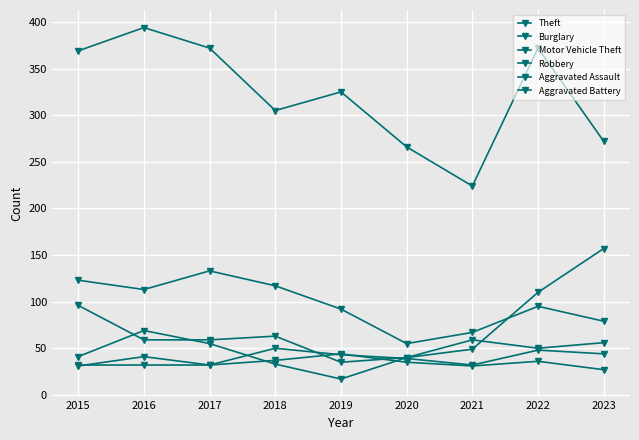

Count the number of data series in this chart.

6